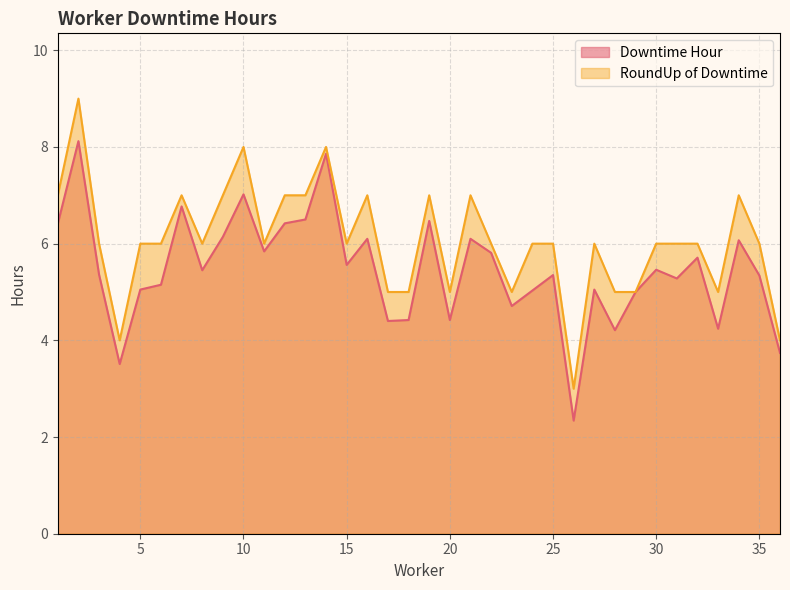

At which label does Downtime Hour first exceed 5?

1